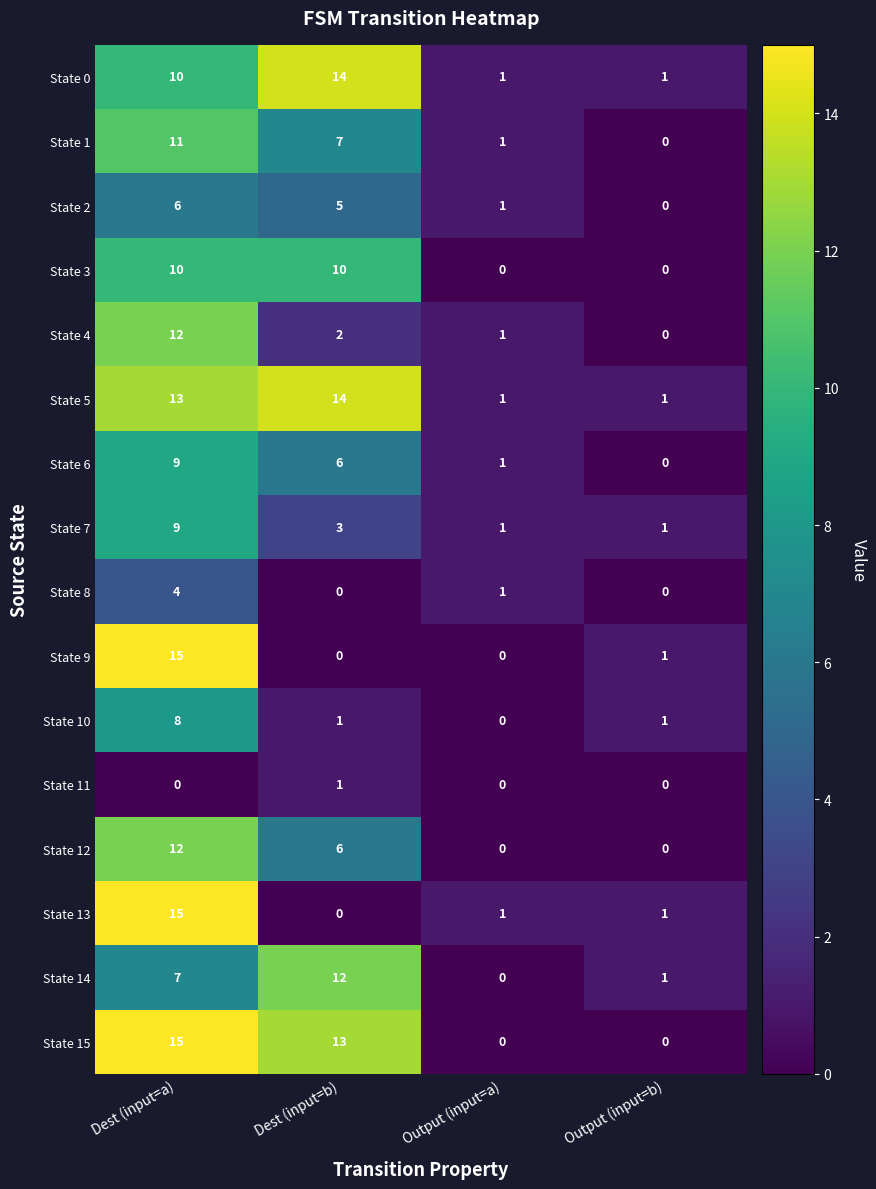

Which series has the largest total across all categories?

State 5